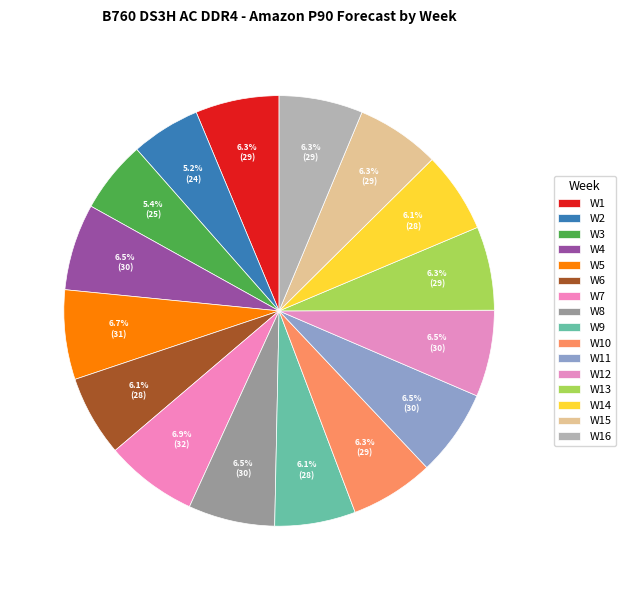

Count the number of slices in the pie.

16